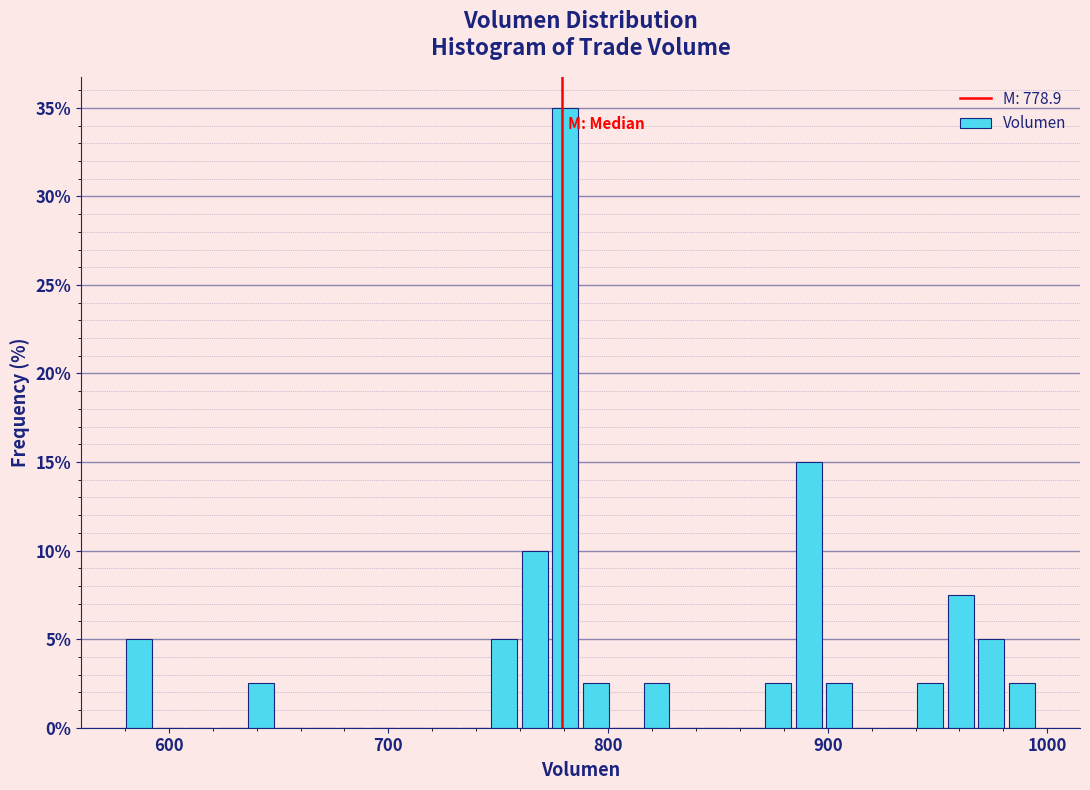

Around what value on the x-axis is the tallest bar? Give the approximate position of its centre, as read against the axis.

780